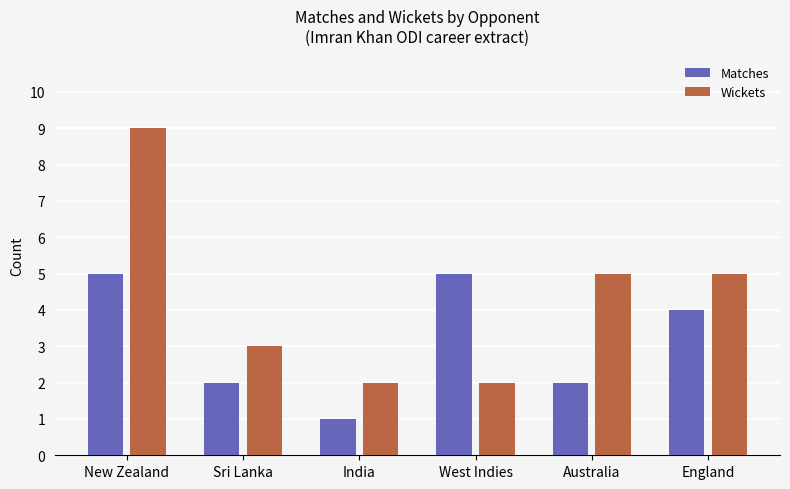

How many groups of bars are there?

6